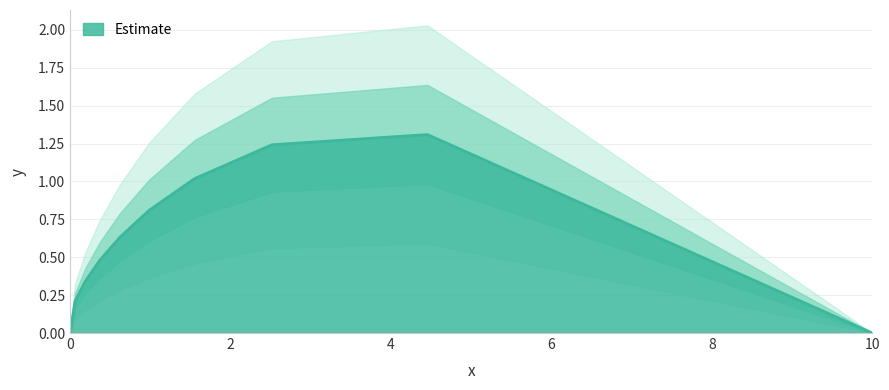

What is the change in value from 0.06107424634520241 to 10.0?

-0.2